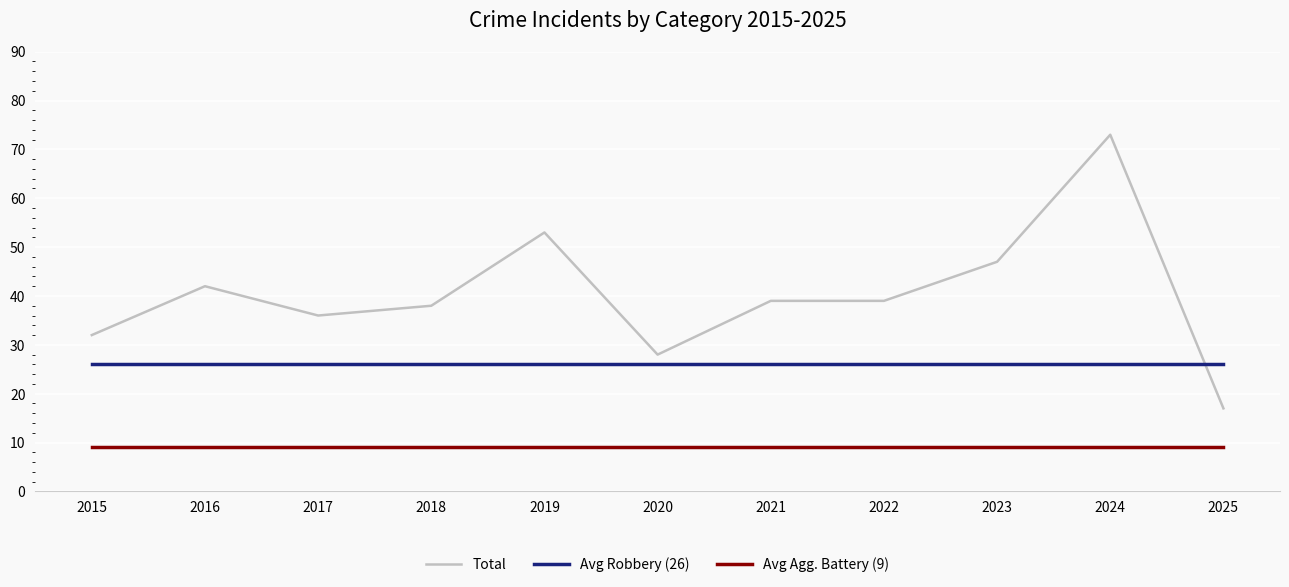

Between 2020 and 2021, which series saw the biggest shift?

Total